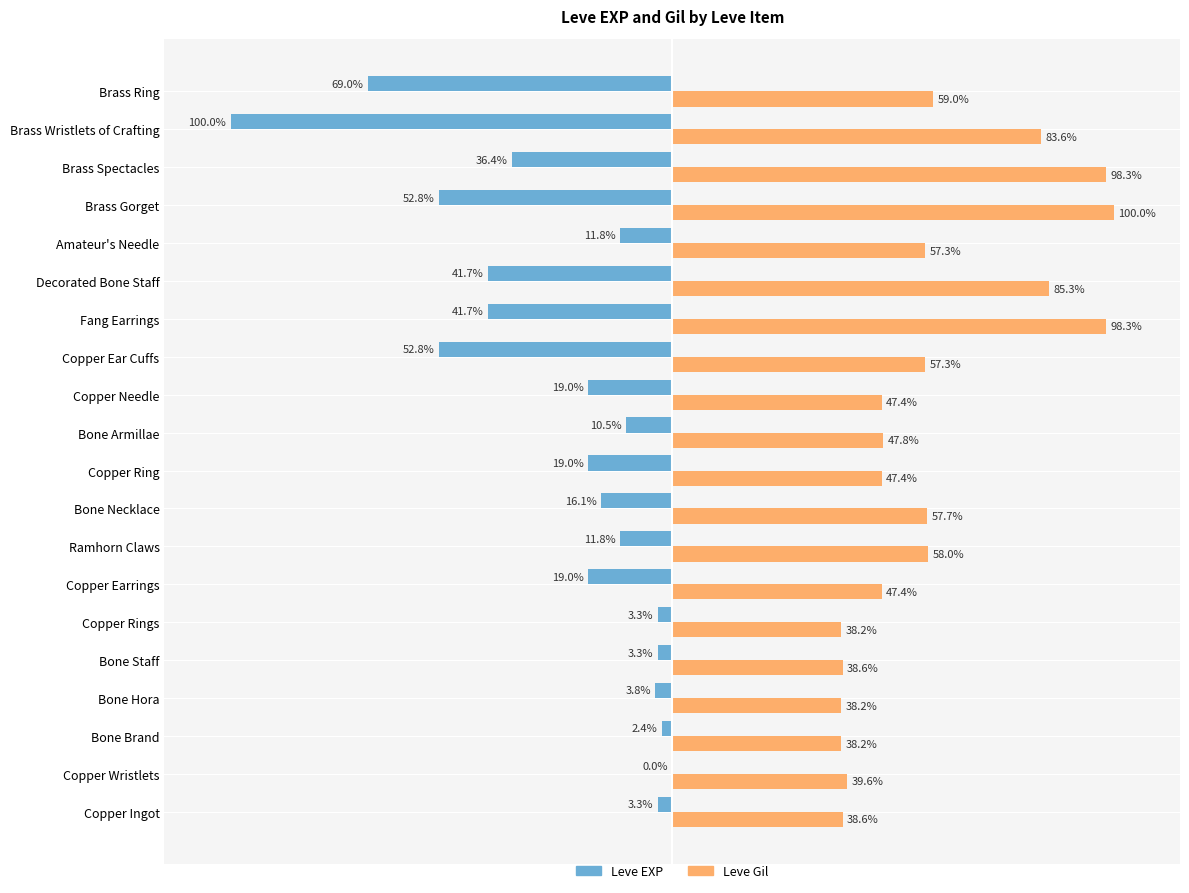

Where is Leve Gil nearest to the value 69?

Brass Ring